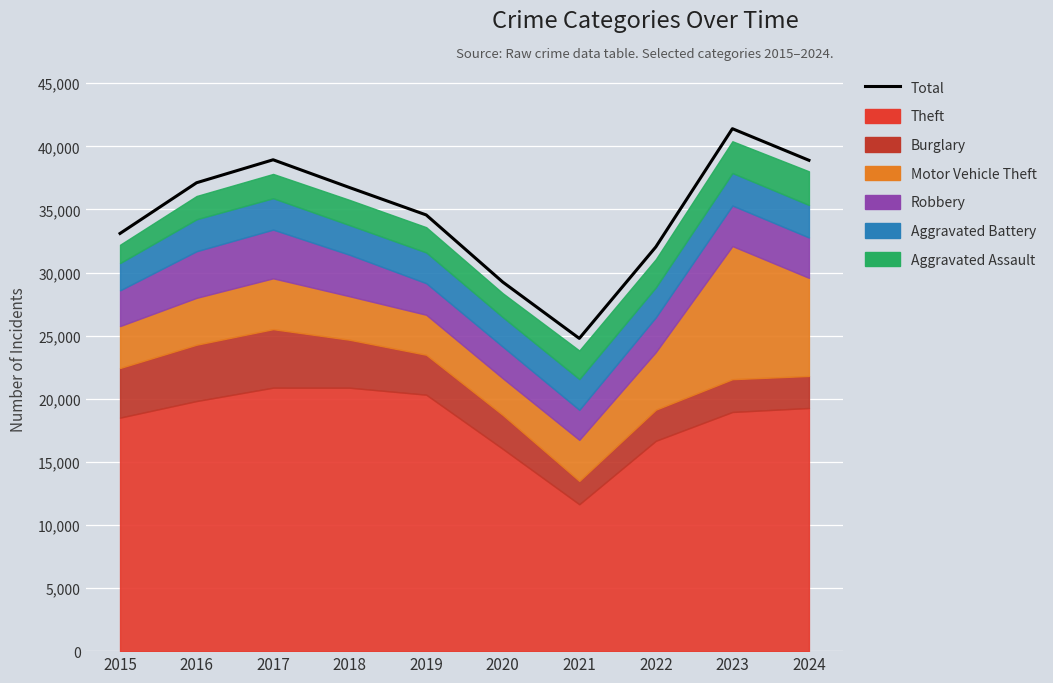

At which category does the chart reach its minimum across all series?

2021